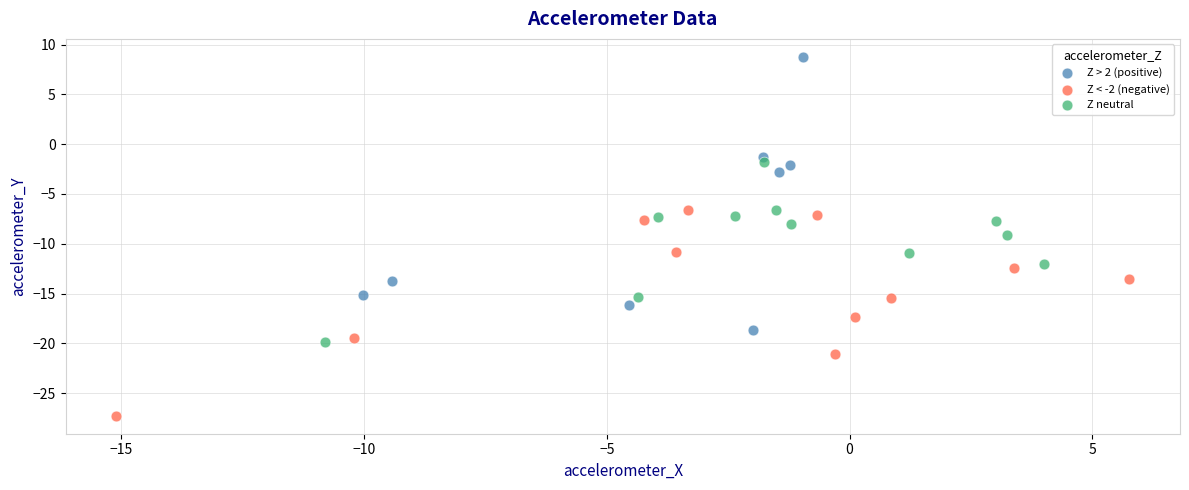

Which series reaches the minimum Y coordinate?

Z < -2 (negative)